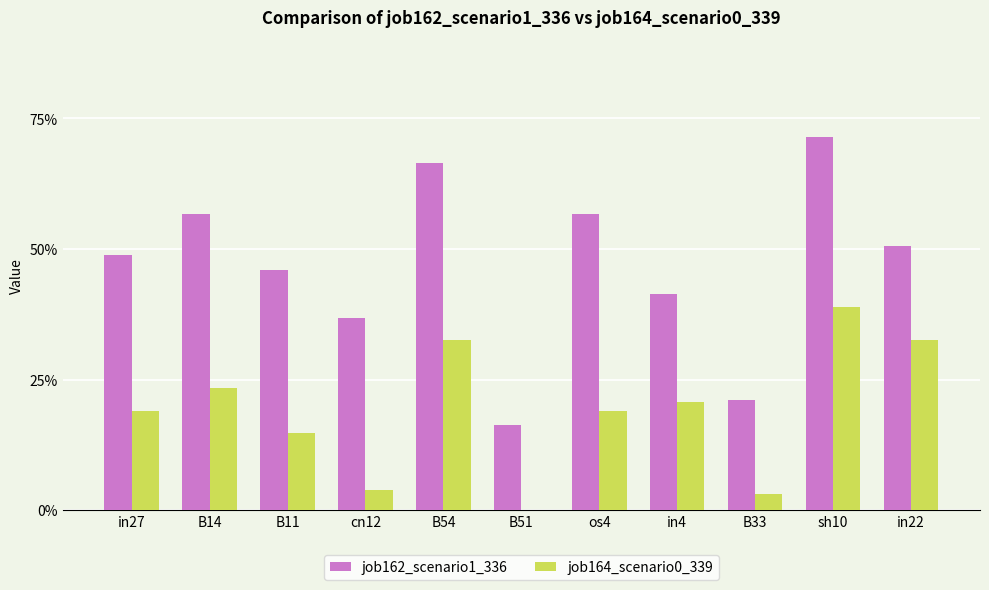

At which label is job162_scenario1_336 closest to 0?

B51